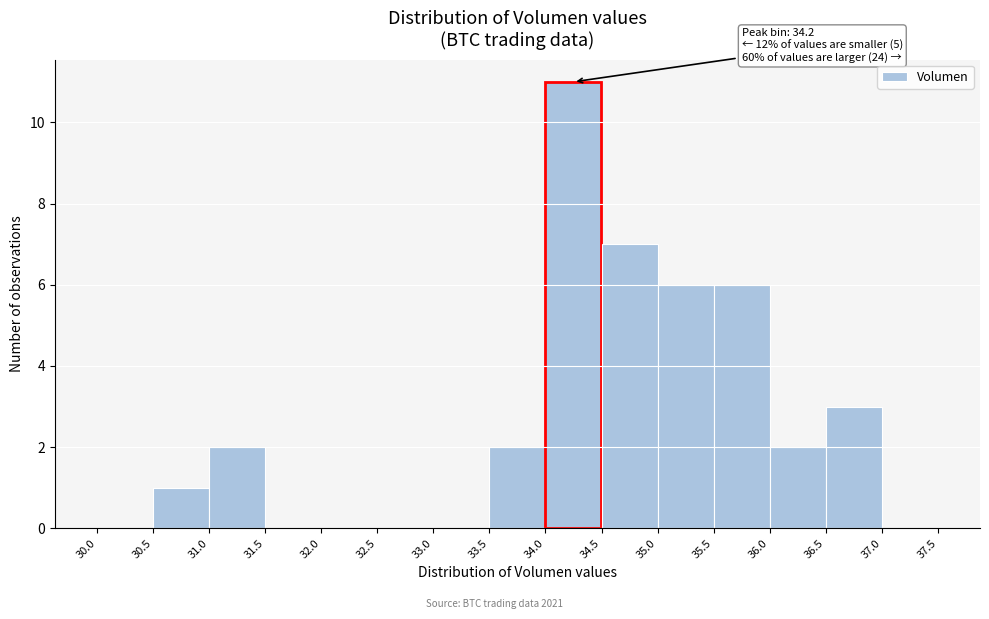

Over which range of the x-axis is the bar tallest?

34.0 to 34.5